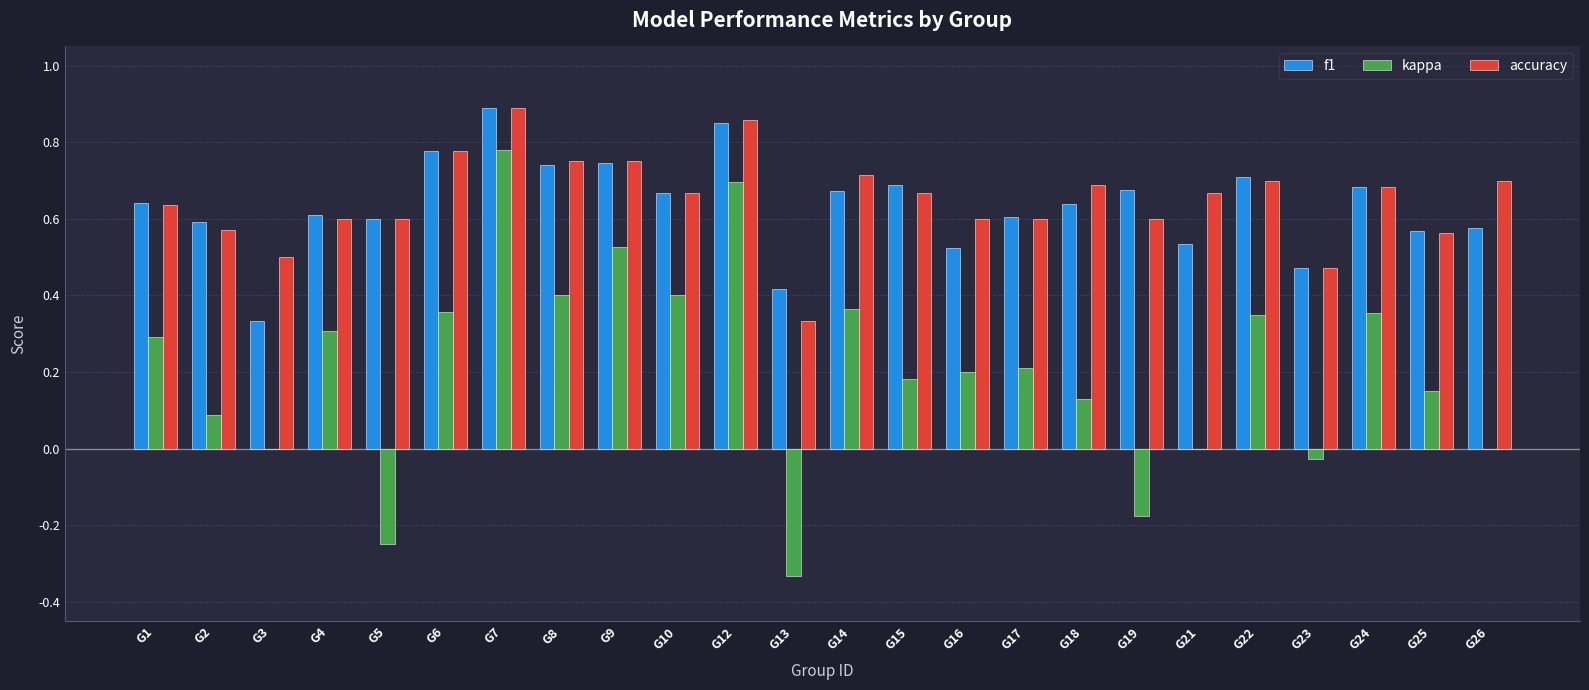

The value of f1 at G13 is 0.2. True or false?

False